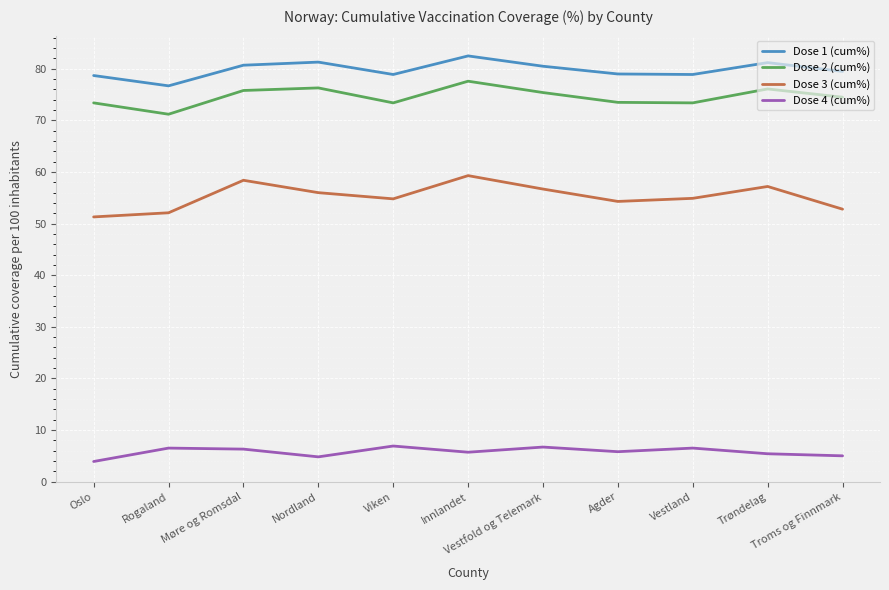

True or false: Dose 2 (cum%) and Dose 3 (cum%) cross at least once.

False